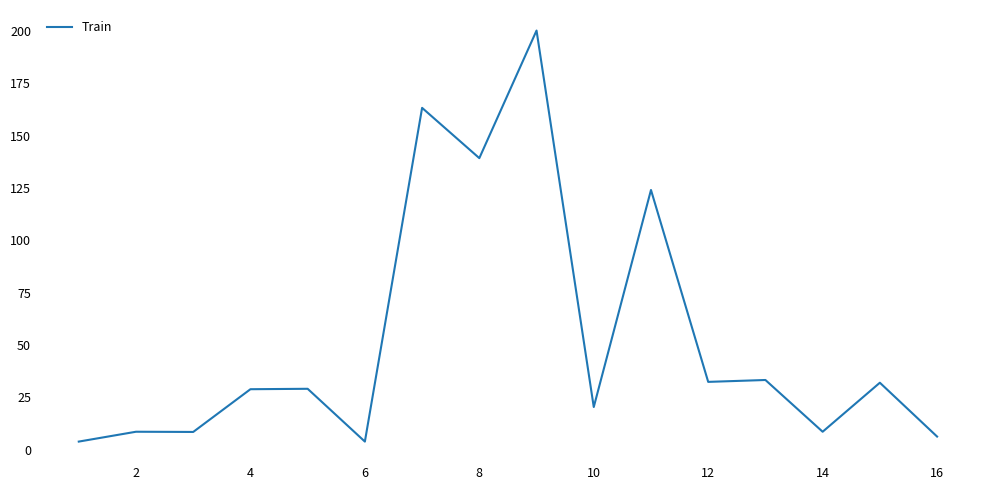

What is the maximum value shown in the chart?

200.1